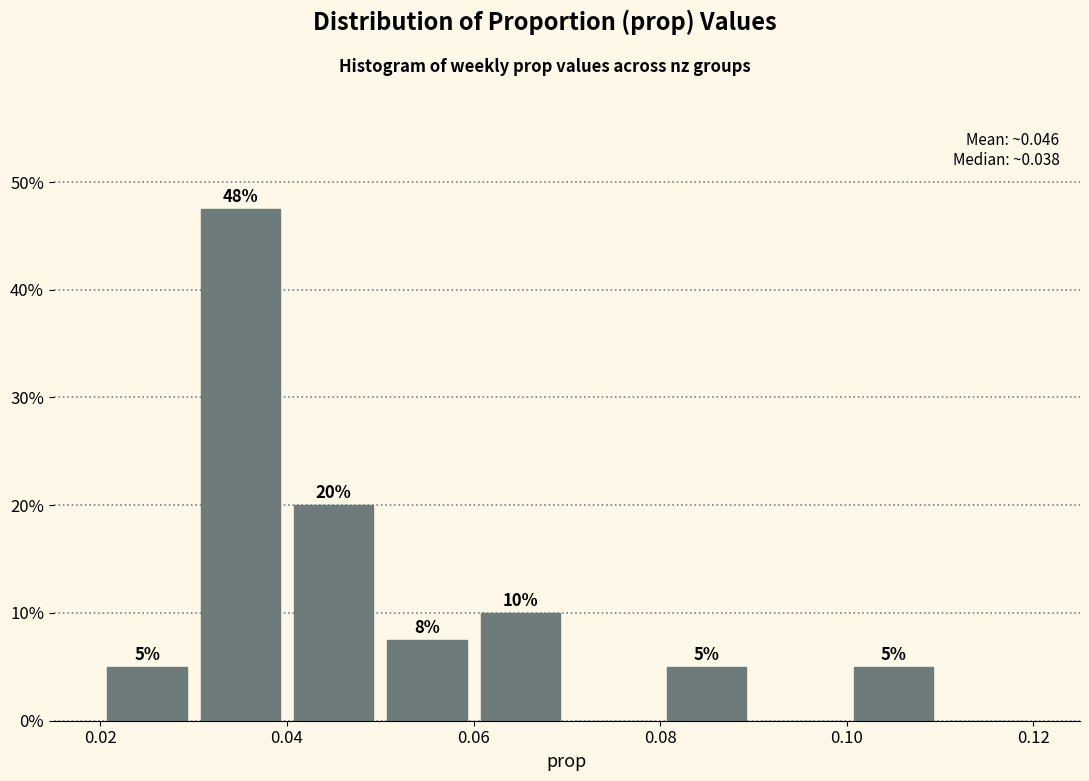

Which range on the x-axis has the tallest bar?

0.03 to 0.04